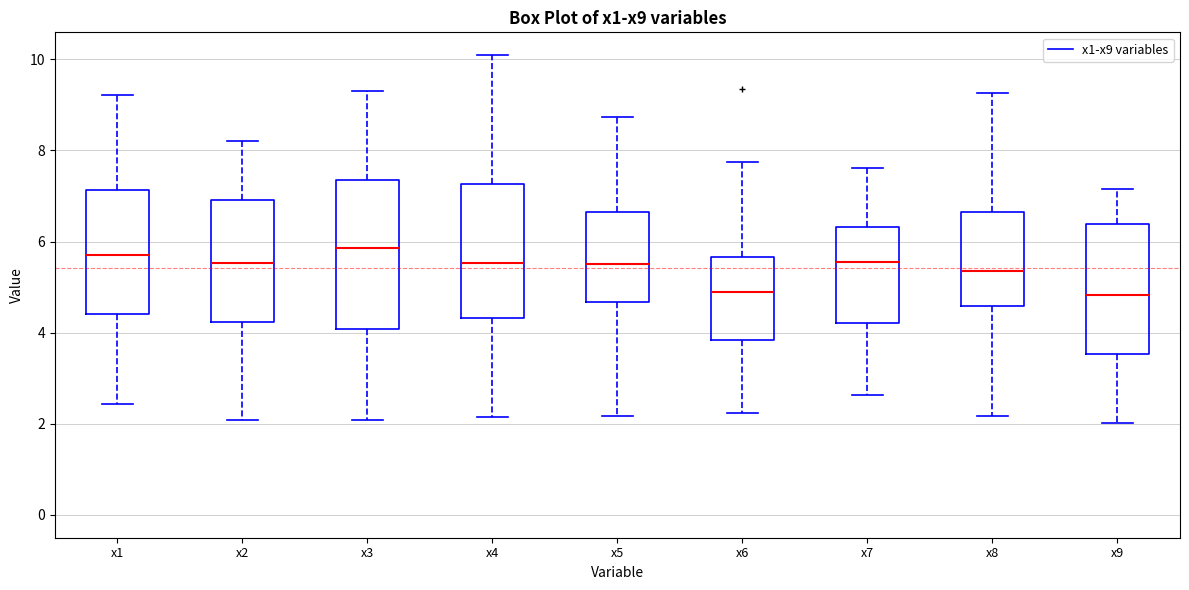

Reading left to right, transcribe this box plot: for each box, give where its median line is, the range the box spans, and where its two whiskers end, as read against the y-axis. The values are not printed on the chart, so give them approximately, as read against the axis.

x1: median 5.8, box 4.4 to 7.2, whiskers 2.4 to 9.2
x2: median 5.6, box 4.2 to 7.0, whiskers 2.0 to 8.2
x3: median 5.8, box 4.0 to 7.4, whiskers 2.0 to 9.4
x4: median 5.6, box 4.4 to 7.2, whiskers 2.2 to 10.0
x5: median 5.6, box 4.6 to 6.6, whiskers 2.2 to 8.8
x6: median 4.8, box 3.8 to 5.6, whiskers 2.2 to 7.8
x7: median 5.6, box 4.2 to 6.4, whiskers 2.6 to 7.6
x8: median 5.4, box 4.6 to 6.6, whiskers 2.2 to 9.2
x9: median 4.8, box 3.6 to 6.4, whiskers 2.0 to 7.2